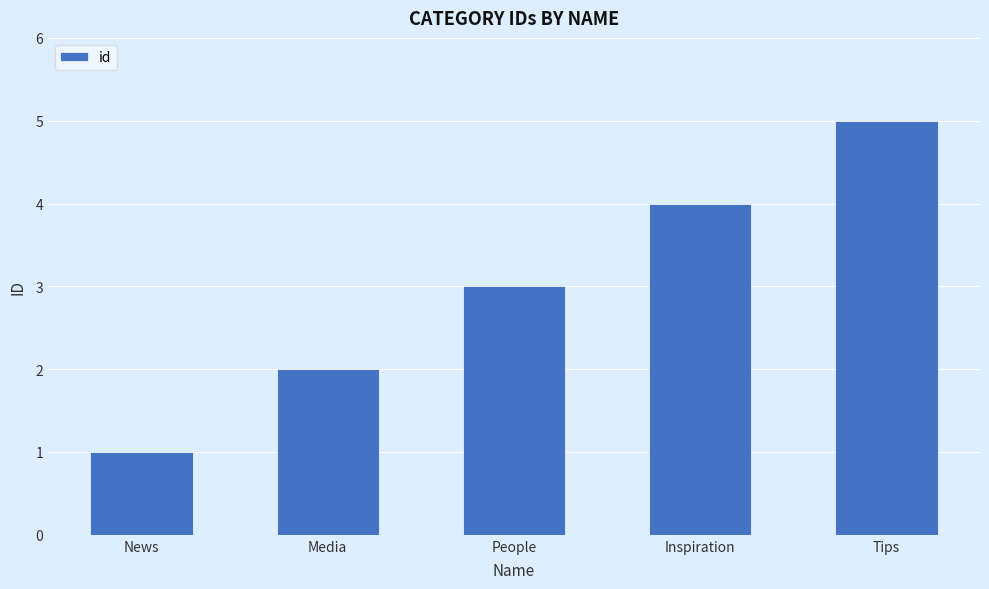

List the labels in order of value, smallest first.

News, Media, People, Inspiration, Tips